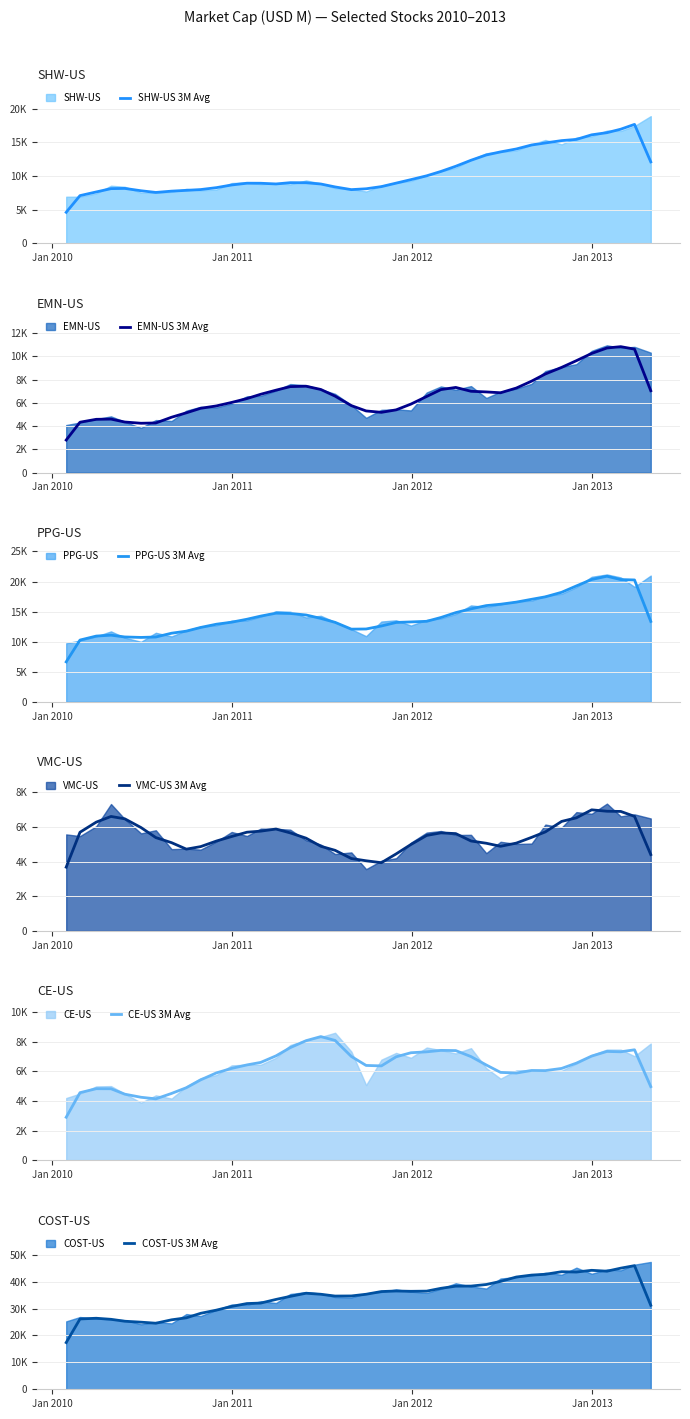

True or false: SHW-US 3M Avg and PPG-US 3M Avg cross at least once.

False